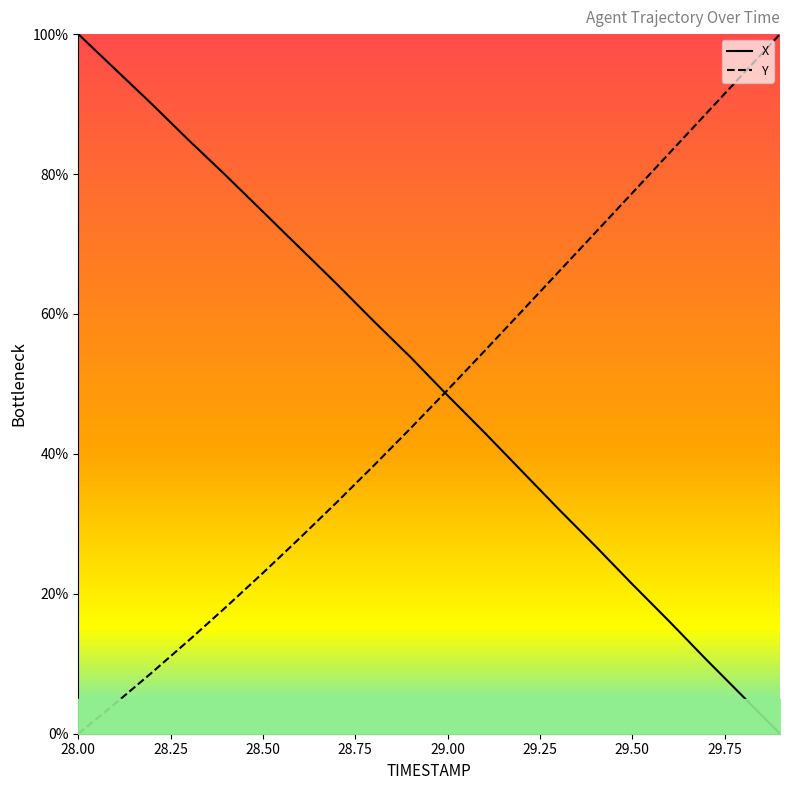

At which category does the chart reach its peak across all series?

28.00